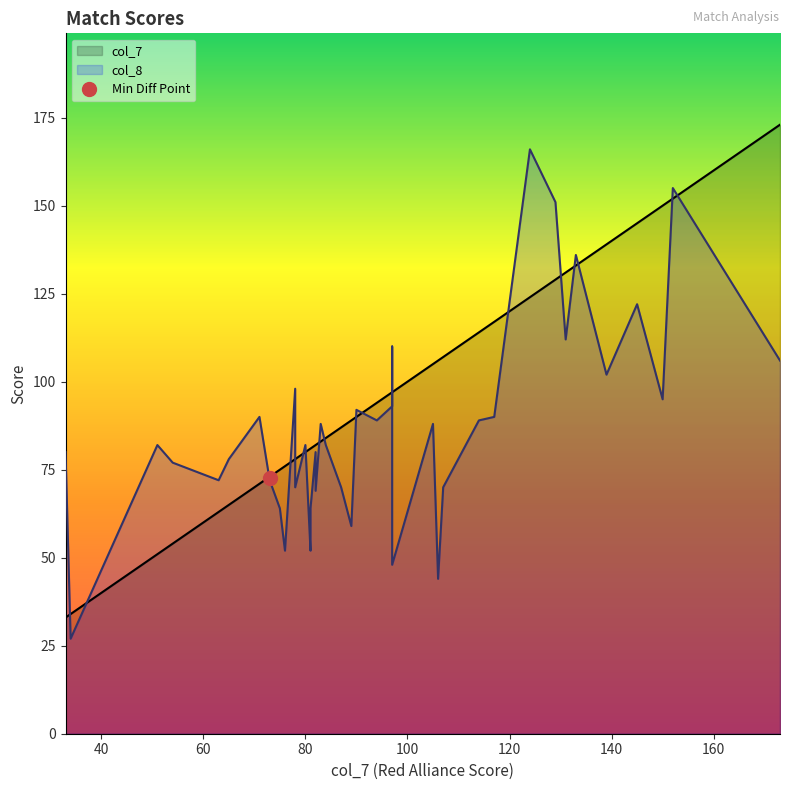

How many interior local peaks does the col_8 series have?

13